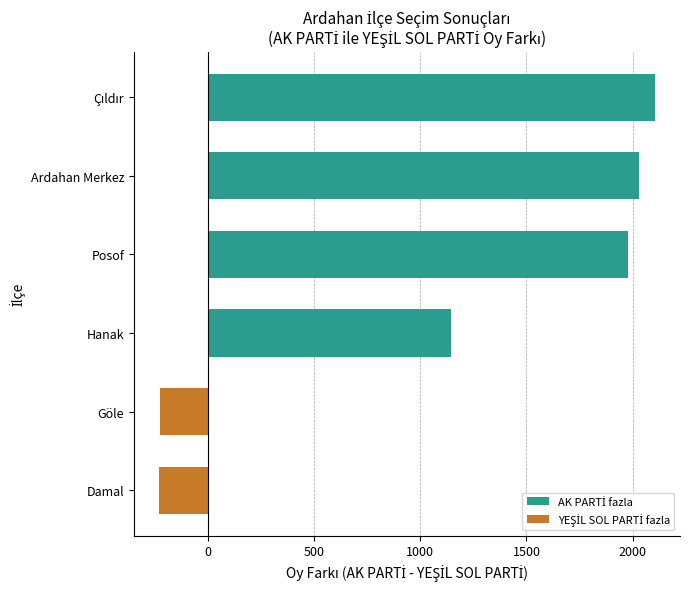

How many values are below zero?

2